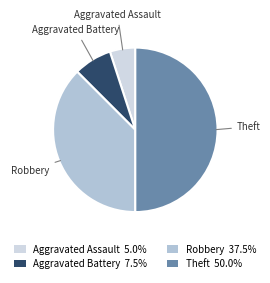

Rank the categories by value from highest to lowest.

Theft, Robbery, Aggravated Battery, Aggravated Assault